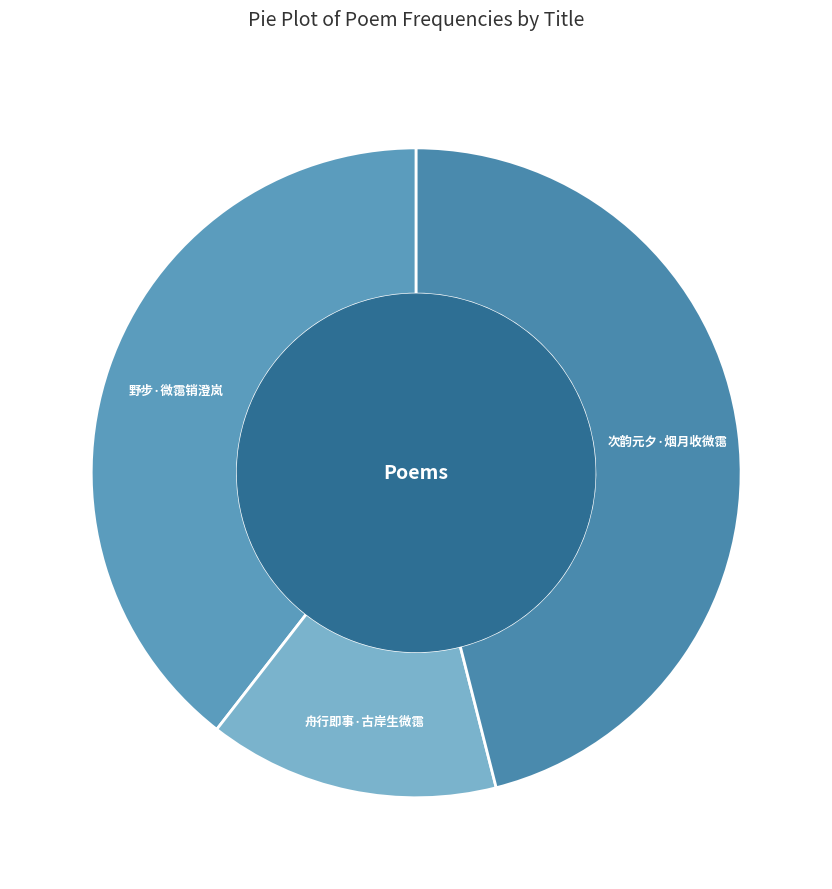

What is the ratio of the value at 舟行即事·古岸生微霭 to the value at 野步·微霭销澄岚?

0.4